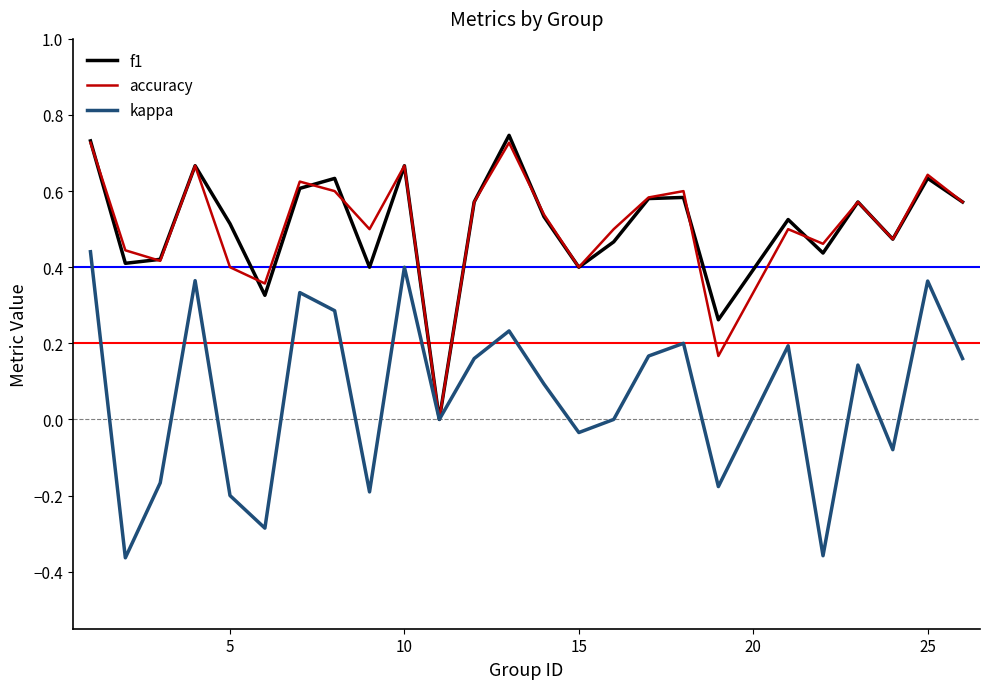

Reading left to right, list all the values displayed in this chart.

f1: 0.7	0.4	0.4	0.7	0.5	0.3	0.6	0.6	0.4	0.7	0.0	0.6	0.7	0.5	0.4	0.5	0.6	0.6	0.3	0.5	0.4	0.6	0.5	0.6	0.6
accuracy: 0.7	0.4	0.4	0.7	0.4	0.4	0.6	0.6	0.5	0.7	0.0	0.6	0.7	0.5	0.4	0.5	0.6	0.6	0.2	0.5	0.5	0.6	0.5	0.6	0.6
kappa: 0.4	-0.4	-0.2	0.4	-0.2	-0.3	0.3	0.3	-0.2	0.4	0.0	0.2	0.2	0.1	-0.0	0.0	0.2	0.2	-0.2	0.2	-0.4	0.1	-0.1	0.4	0.2